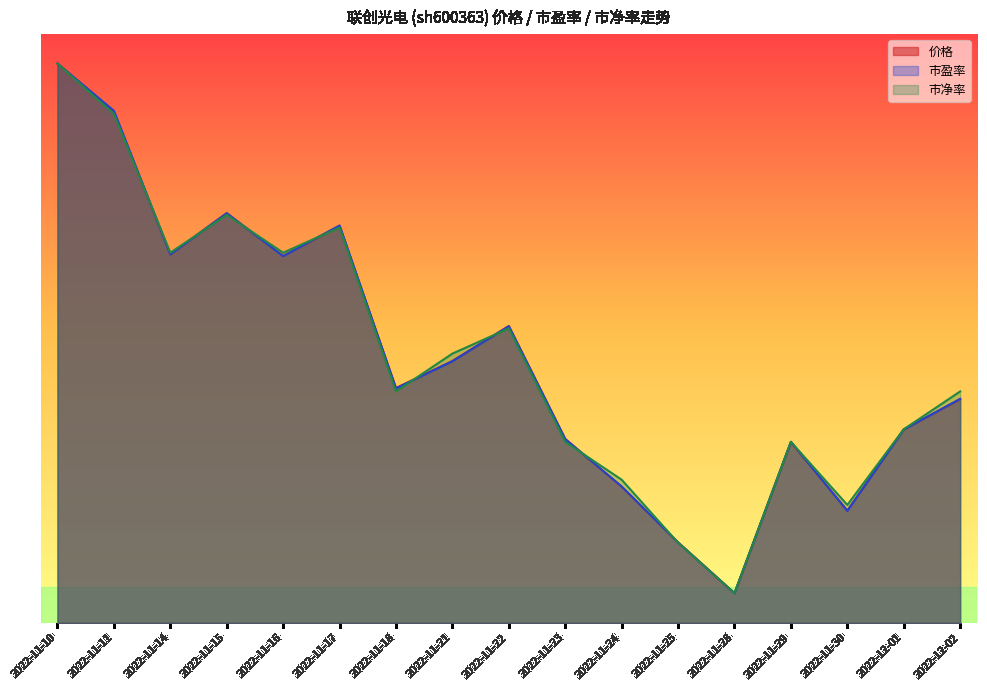

What is the difference between the maximum and minimum values in the 市盈率 series?

0.9